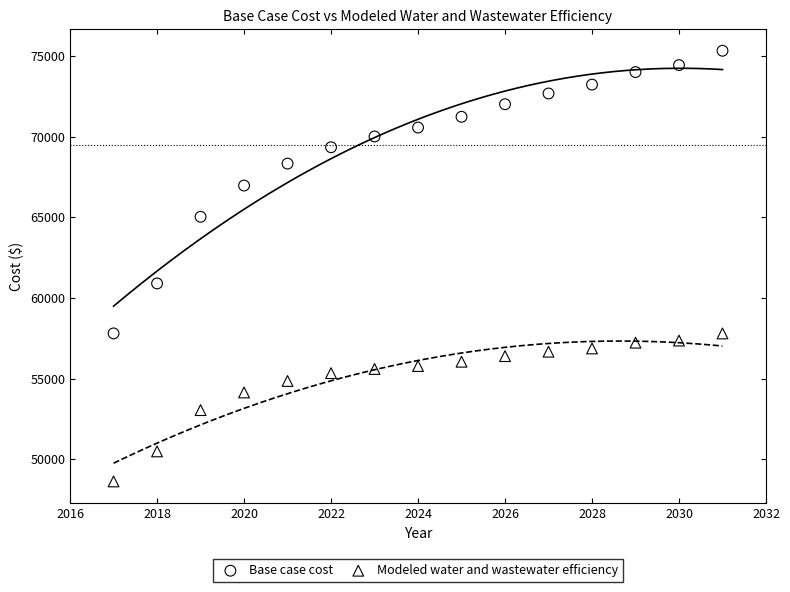

Which series has the largest Y range (max minus min)?

Base case cost